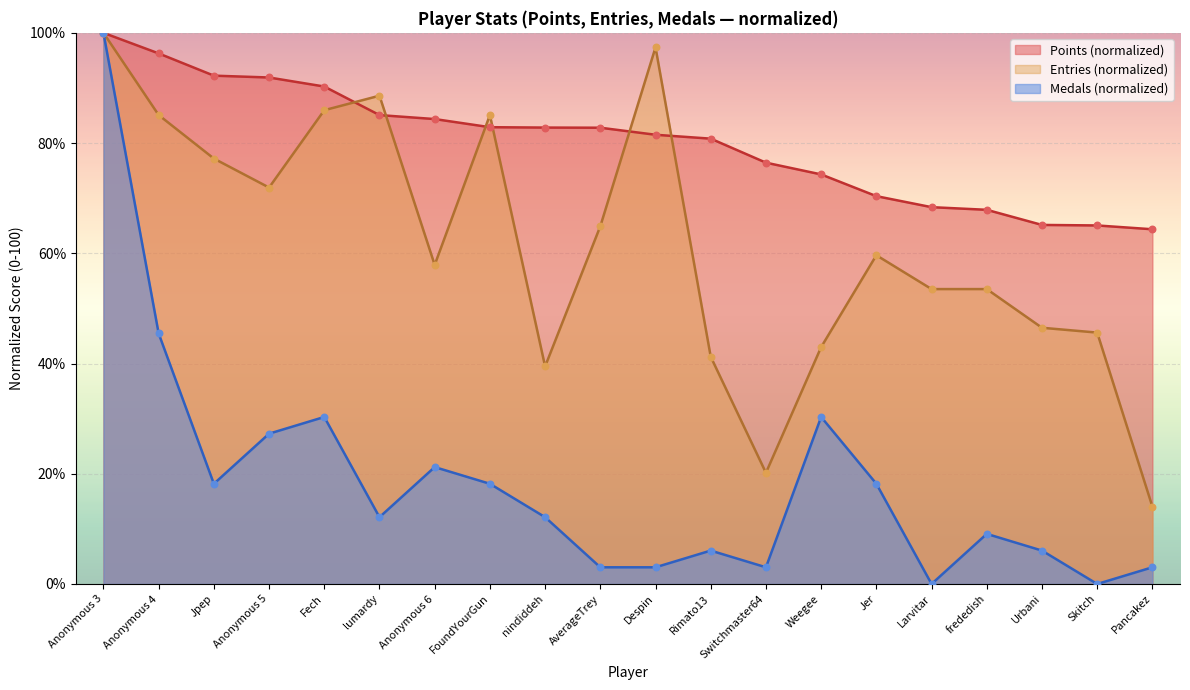

Is the value of Medals at lumardy greater than the value of Entries at Rimato13?

No